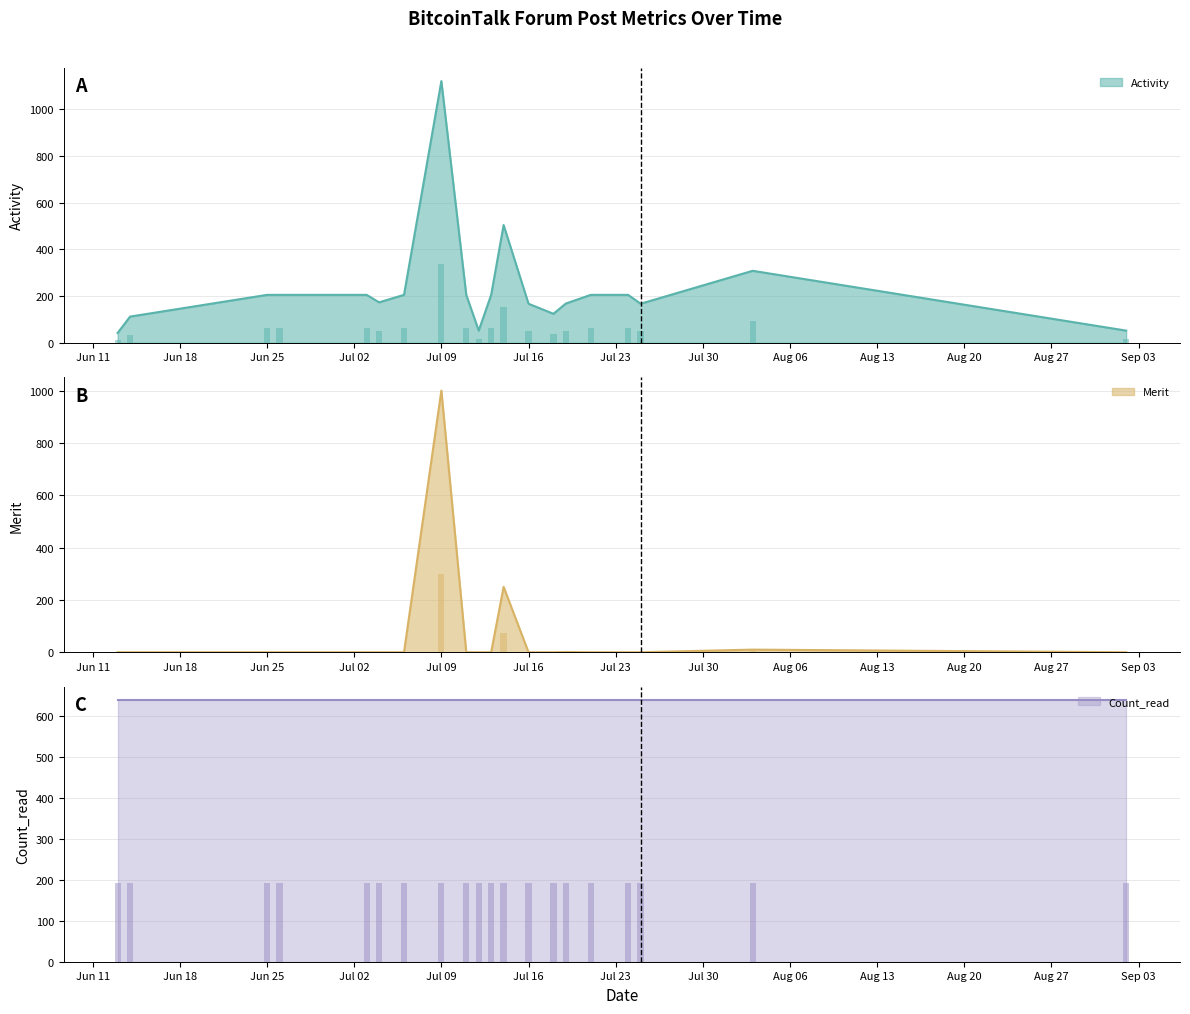

At which label does Activity reach its peak?

Jul 09